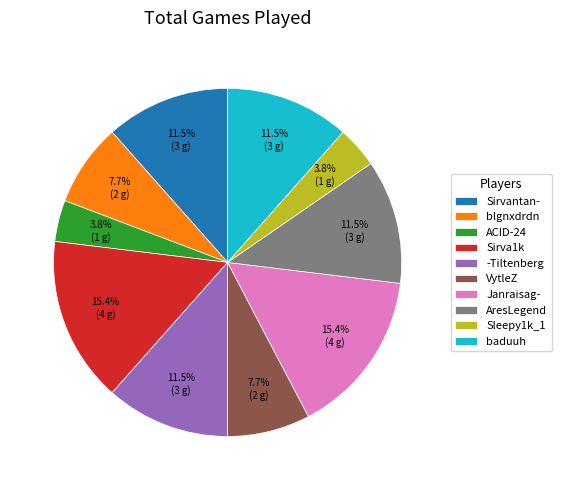

Between ACID-24 and blgnxdrdn, which is larger?

blgnxdrdn